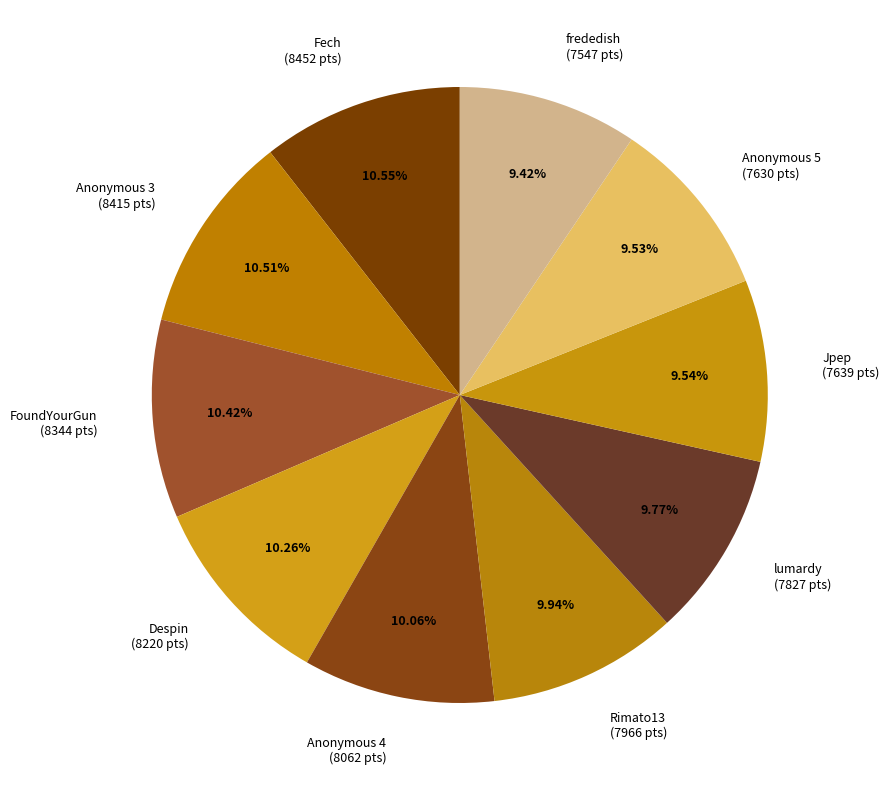

Is it true that Rimato13 is 1% of the pie?

False